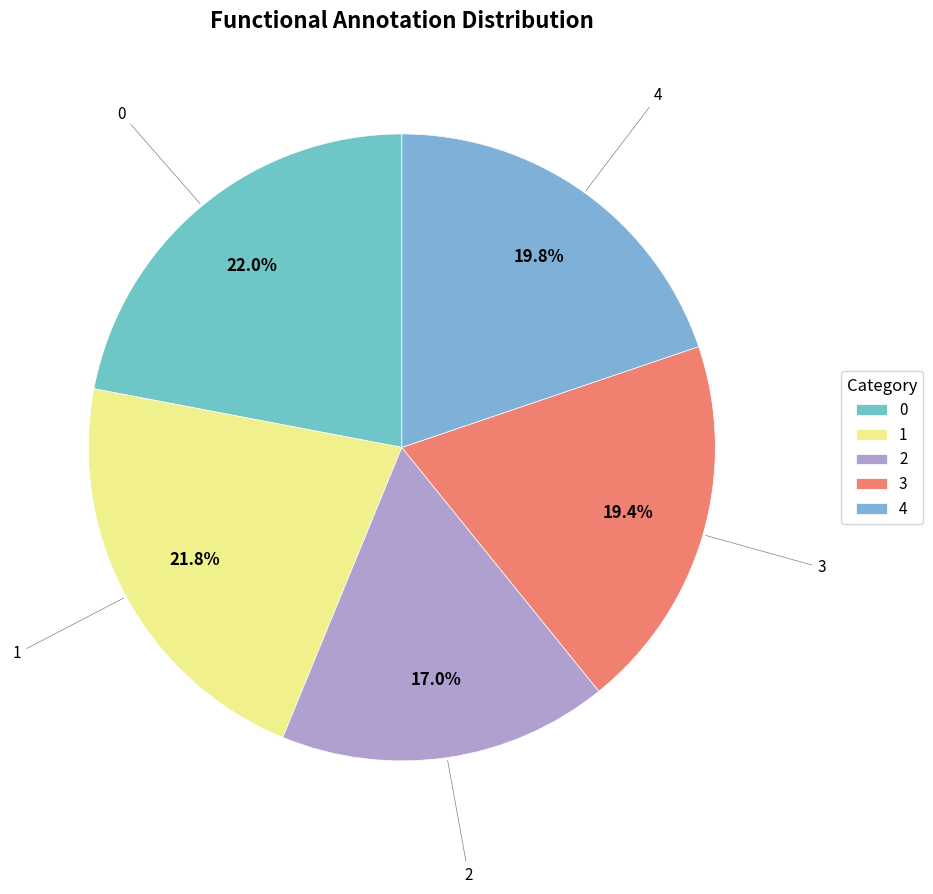

Does any single category account for the majority?

No